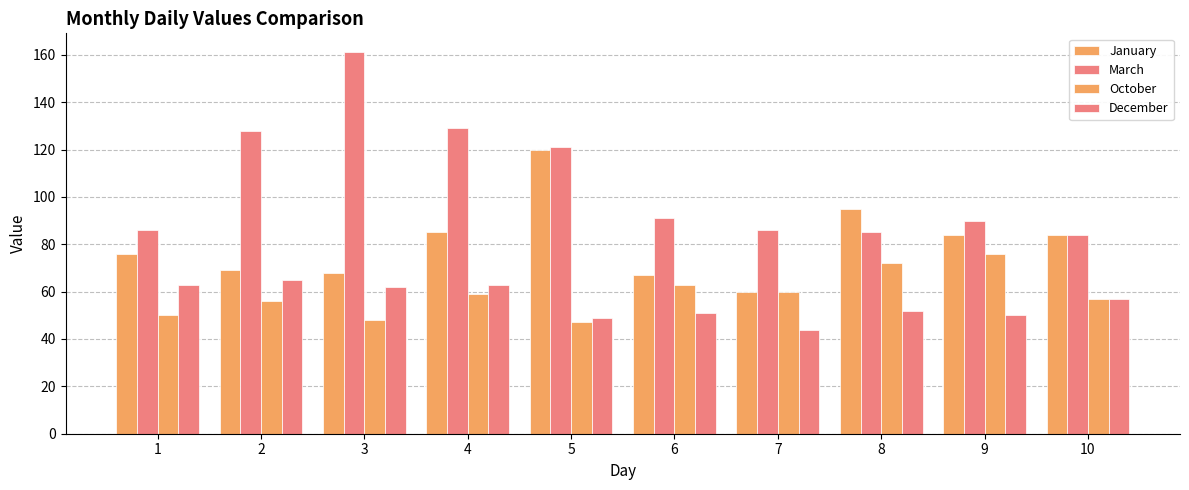

How many bars are there in each group?

4